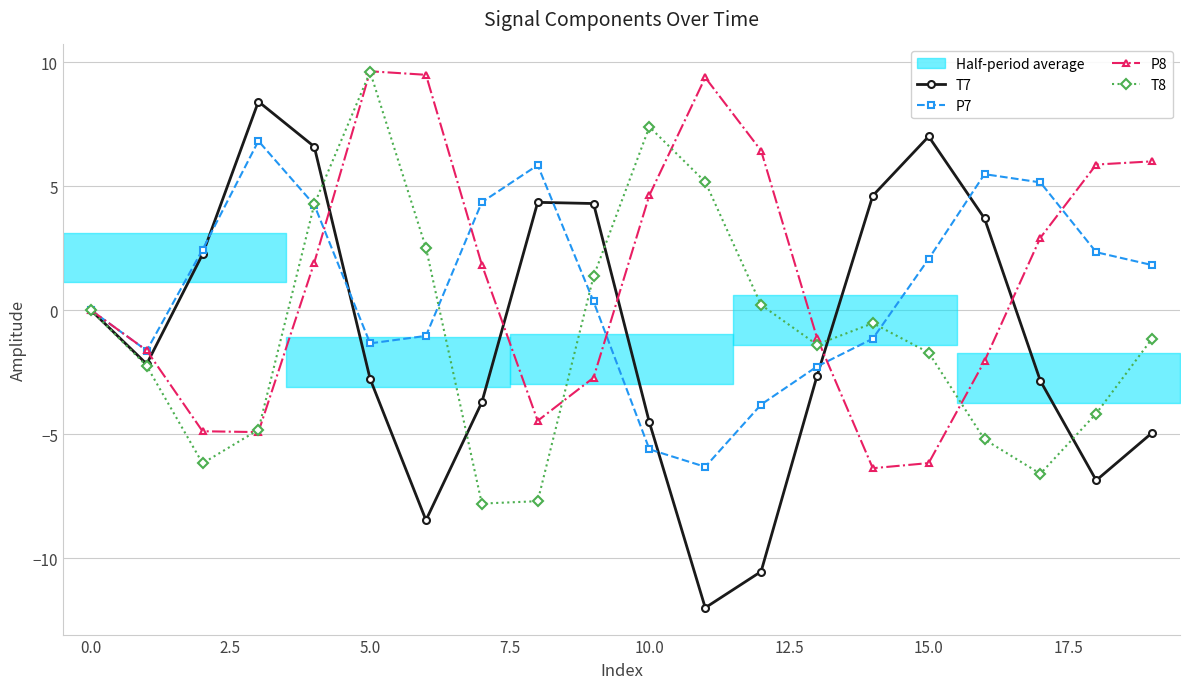

Which category has the highest value in the T8 series?

5.0